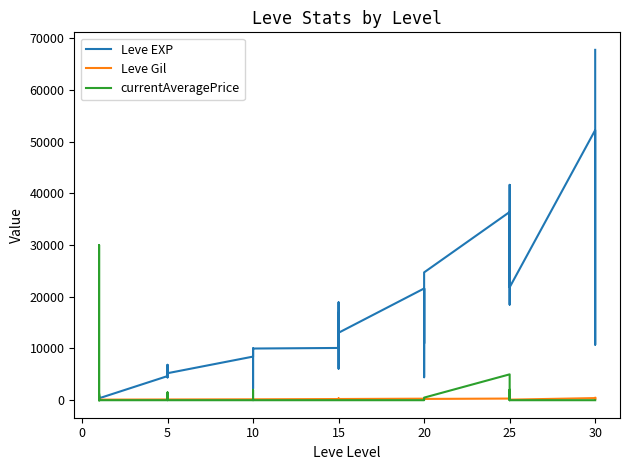

What are all the series names shown in the legend?

Leve EXP, Leve Gil, currentAveragePrice